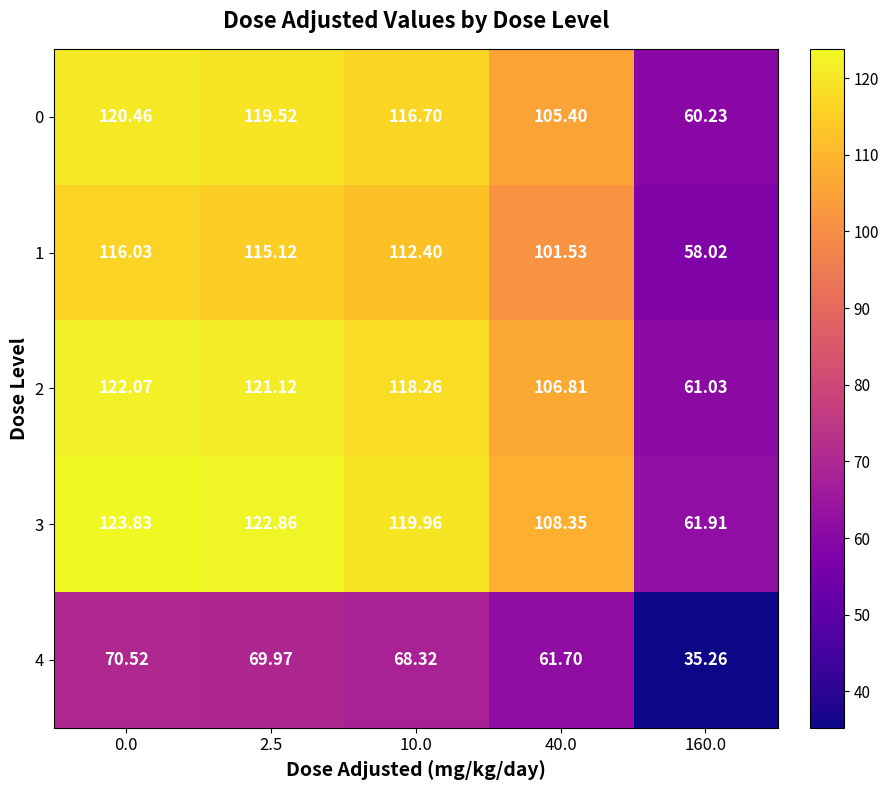

Is the value of 2 at 40.0 greater than the value of 1 at 160.0?

Yes